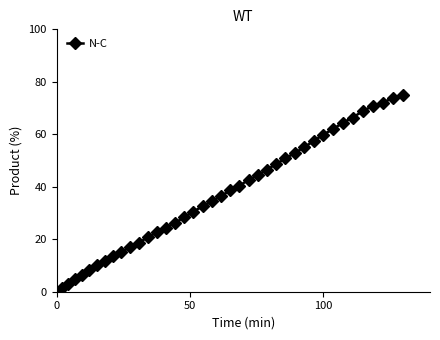

What is the average value?

36.4